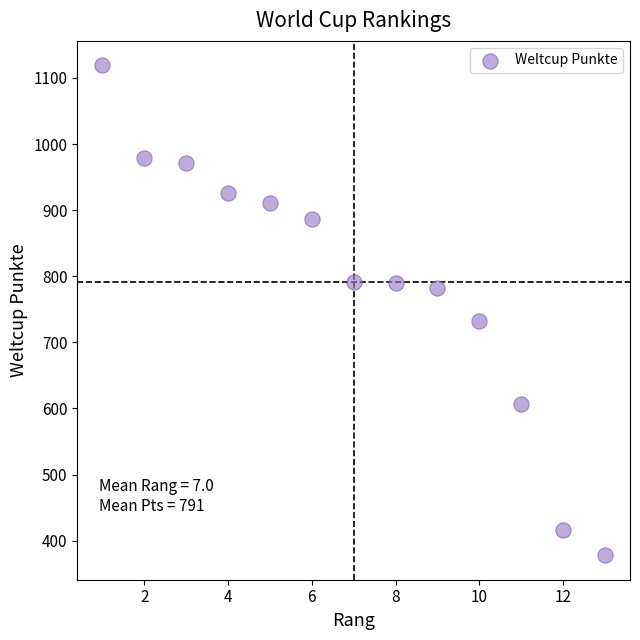

What Y value in the scatter plot is closest to 748?

732